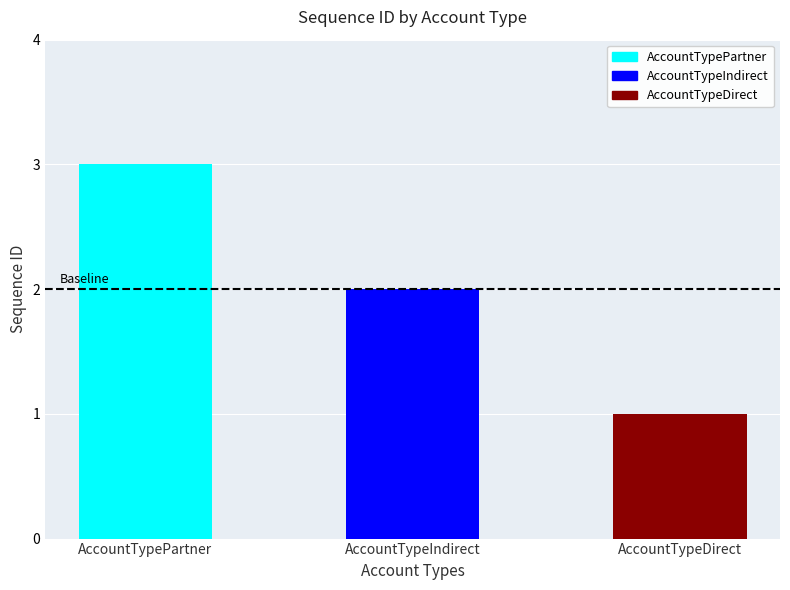

What is the greatest value displayed?

3